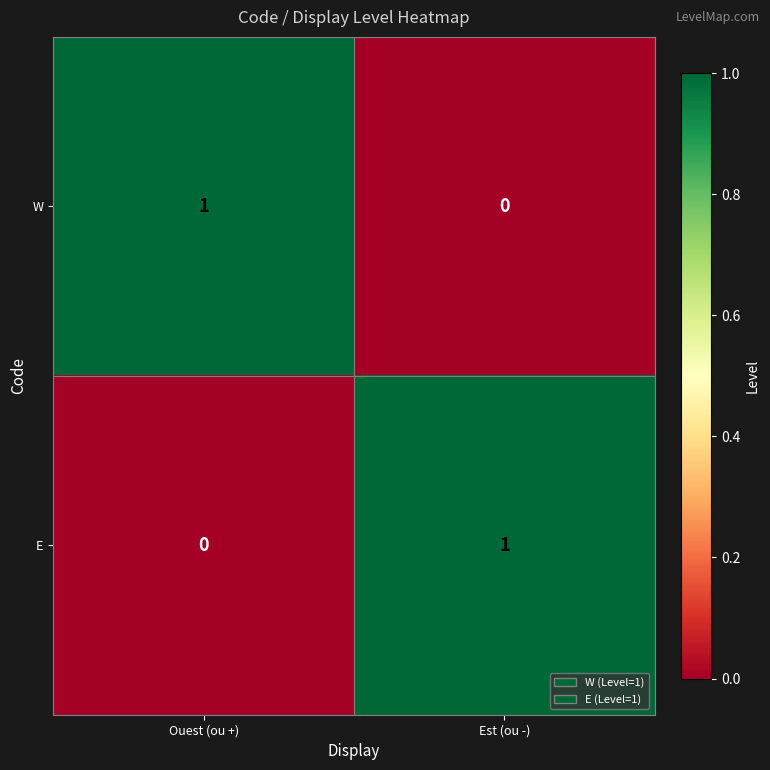

At which label does E reach its minimum?

Ouest (ou +)